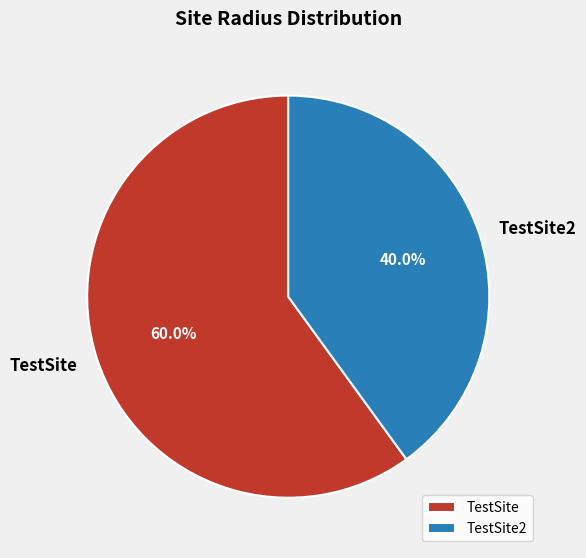

Between TestSite and TestSite2, which is larger?

TestSite